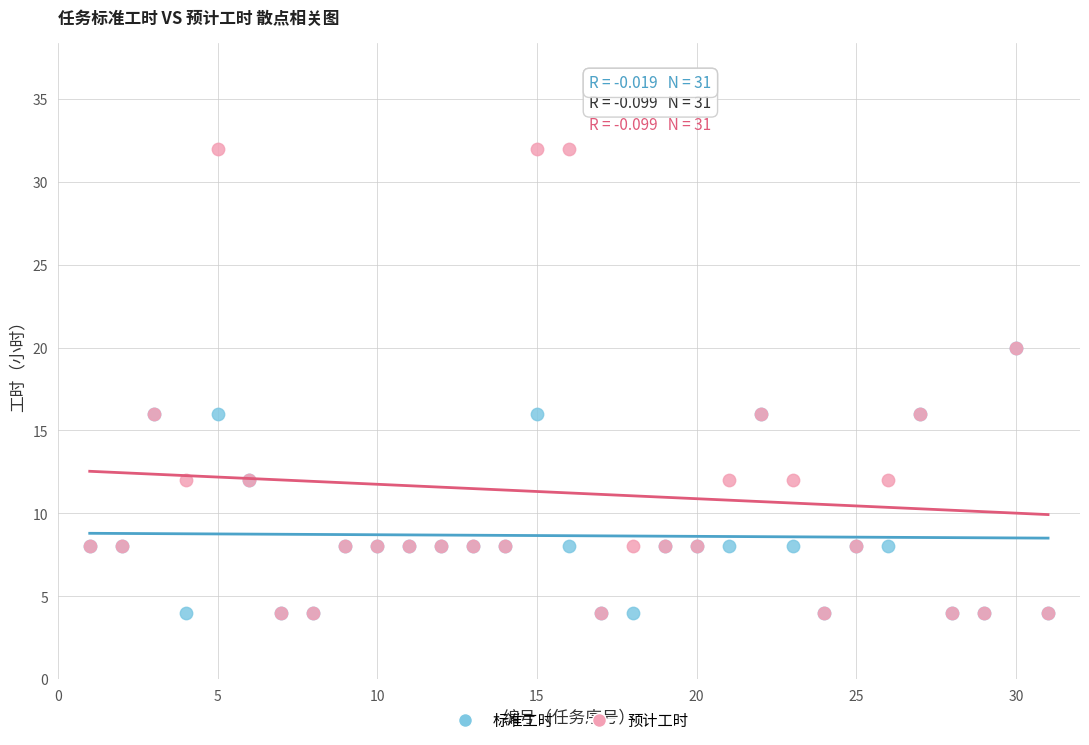

Which series reaches the maximum Y coordinate?

预计工时